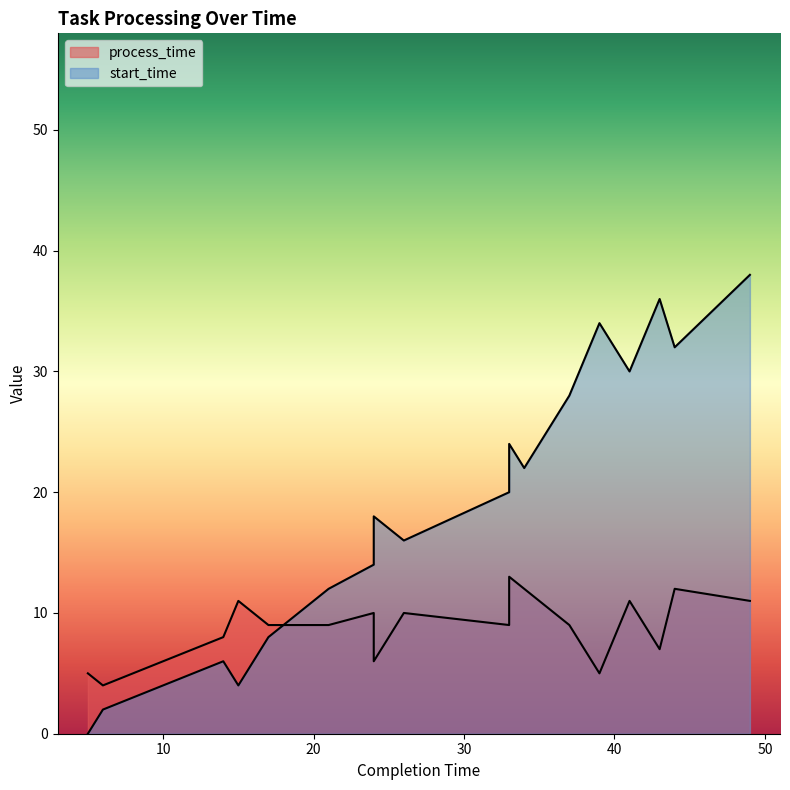

Reading left to right, transcribe all the data shown in this chart.

process_time: 5	4	8	11	9	9	9	10	6	10	9	13	12	10	9	5	11	7	12	11
start_time: 0	2	6	4	8	10	12	14	18	16	20	24	22	26	28	34	30	36	32	38